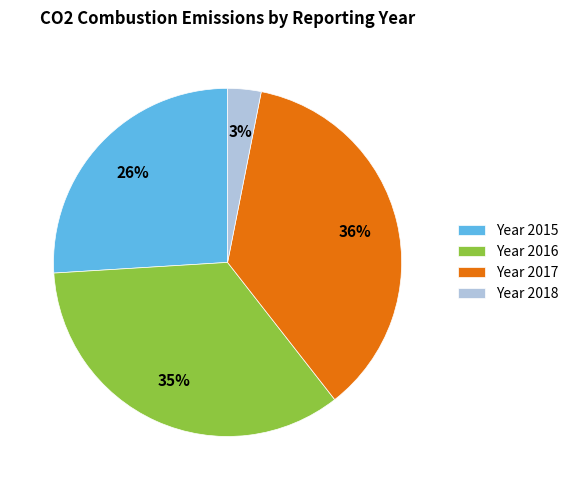

Is it true that Year 2015 is 17% of the pie?

False